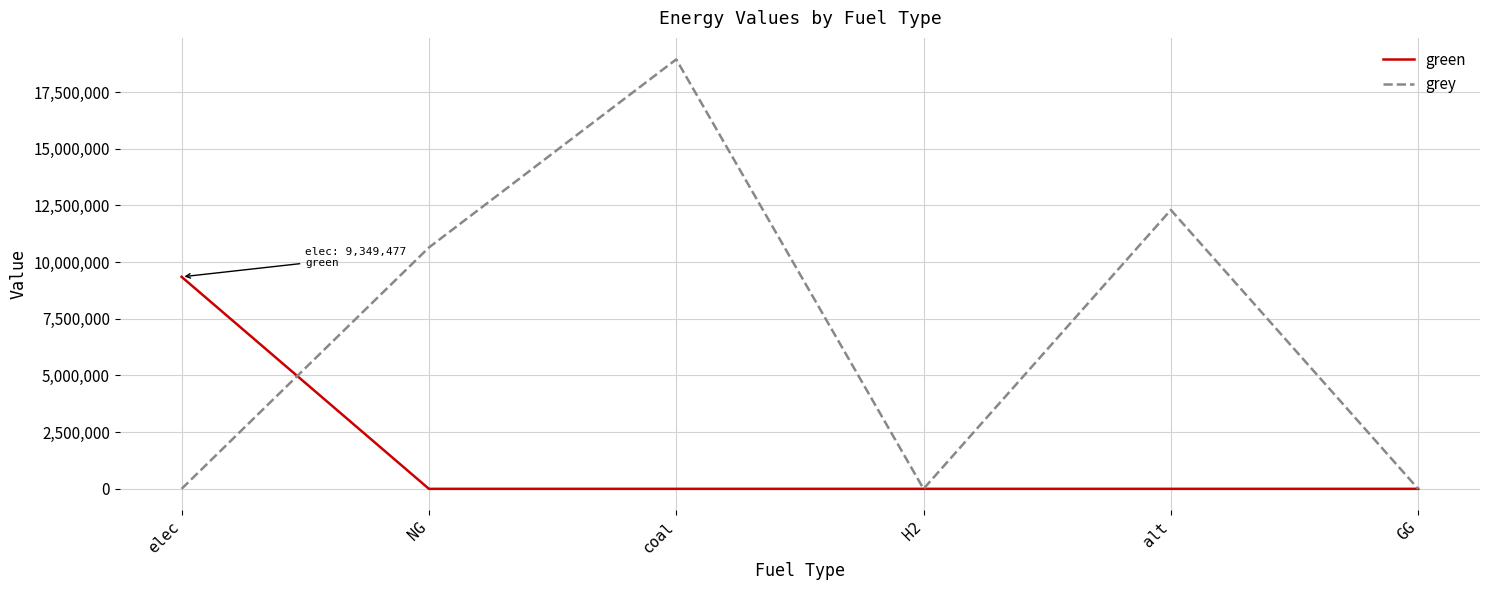

At which category is the sum across all series the highest?

coal